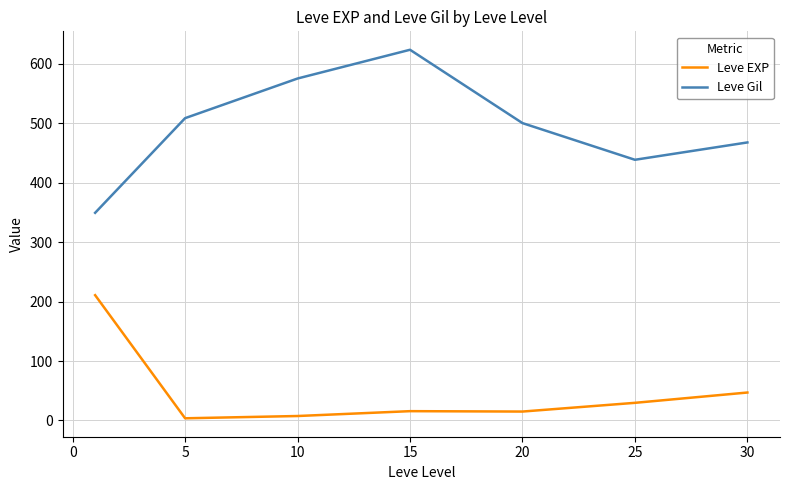

True or false: Leve Gil has more than 1 interior local peaks.

False